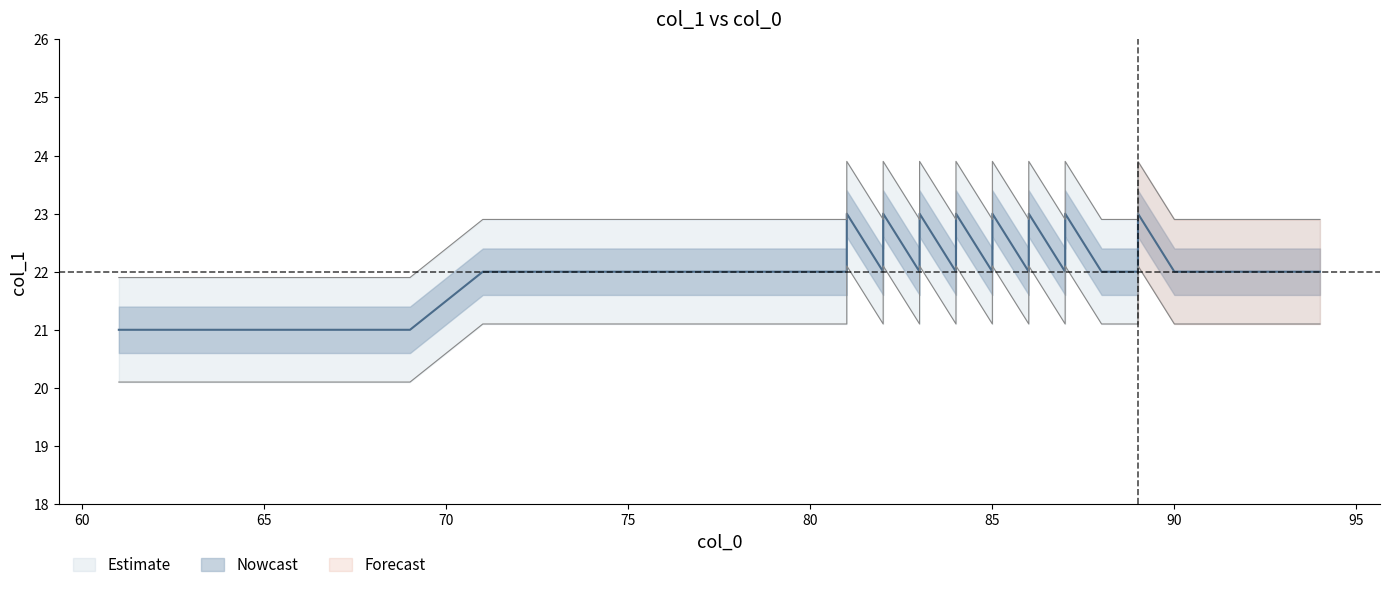

The value at 86 is 23. True or false?

True